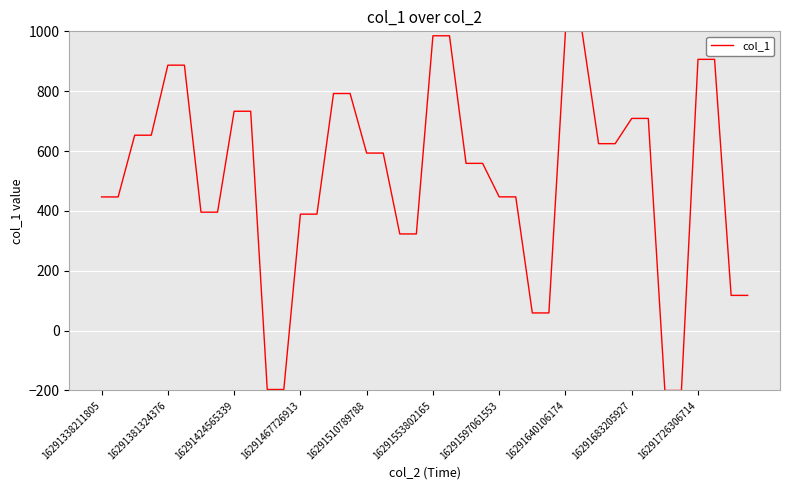

What is the minimum value shown in the chart?

-200.0